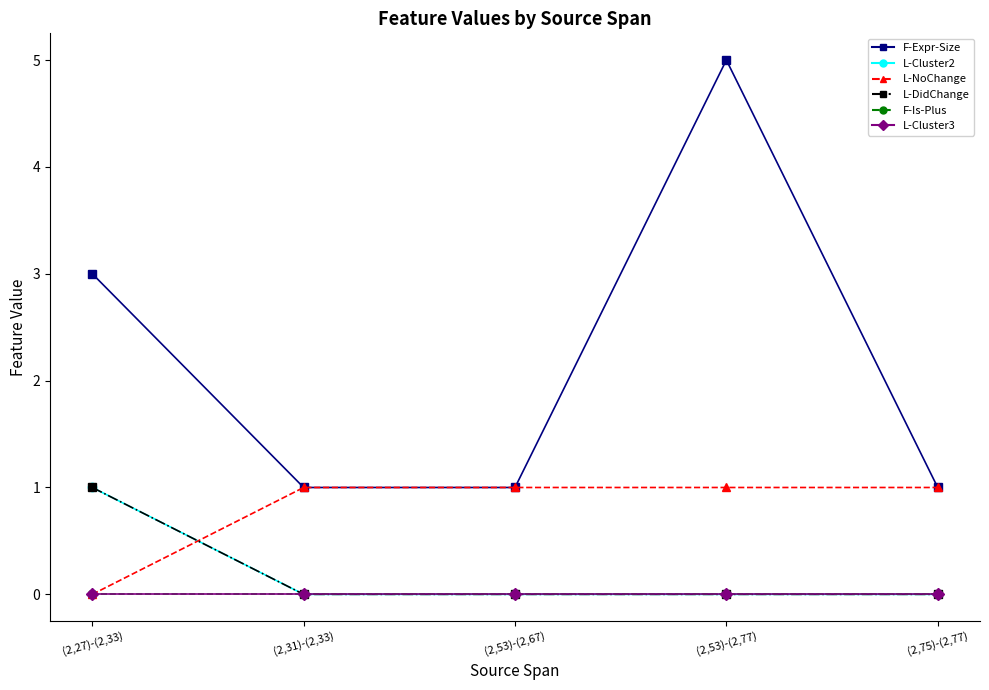

How many L-DidChange values are between 0 and 1?

5